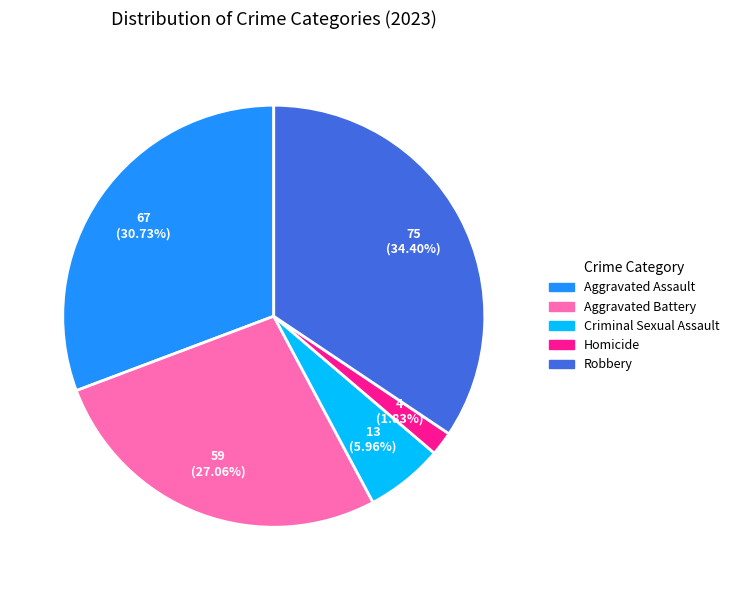

How many slices are in this pie chart?

5